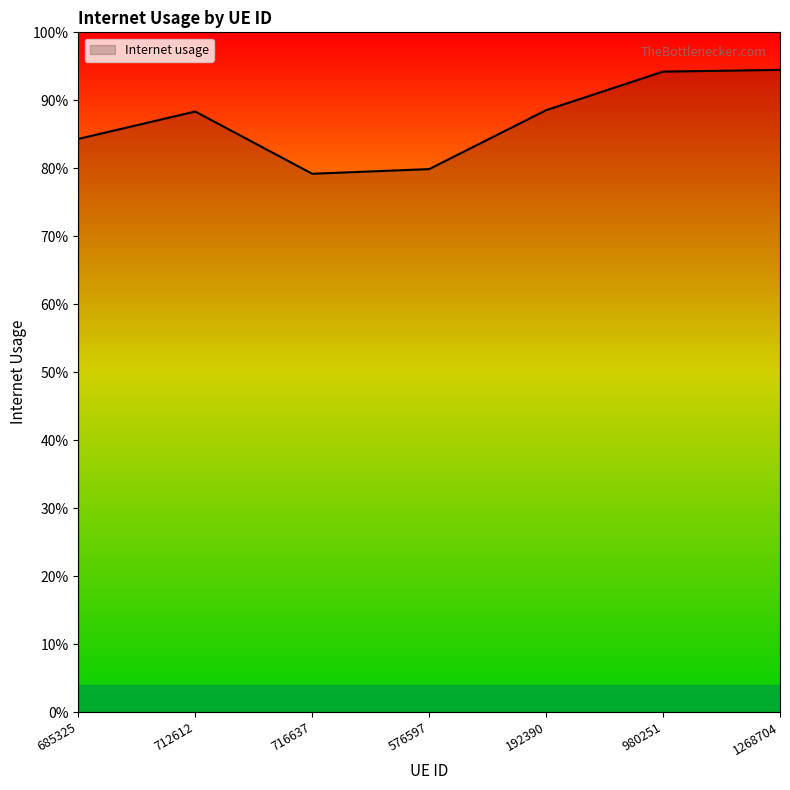

Is it true that the value at 712612 is 0.9?

True